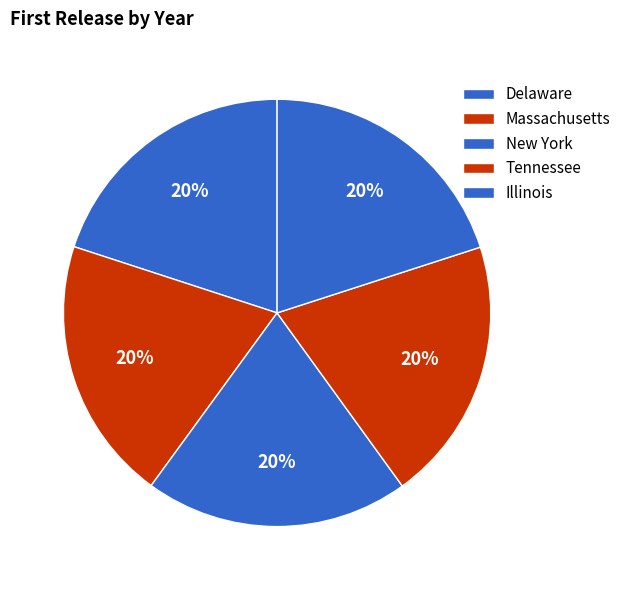

What percentage is the Massachusetts slice, to the nearest percent?

20%